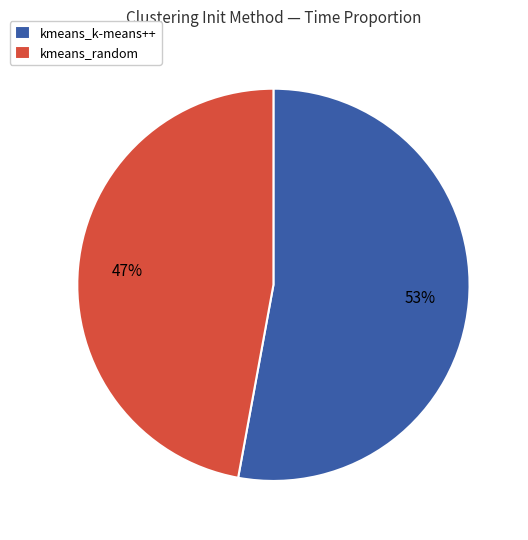

Combined, do kmeans_k-means++ and kmeans_random account for over 50%?

Yes